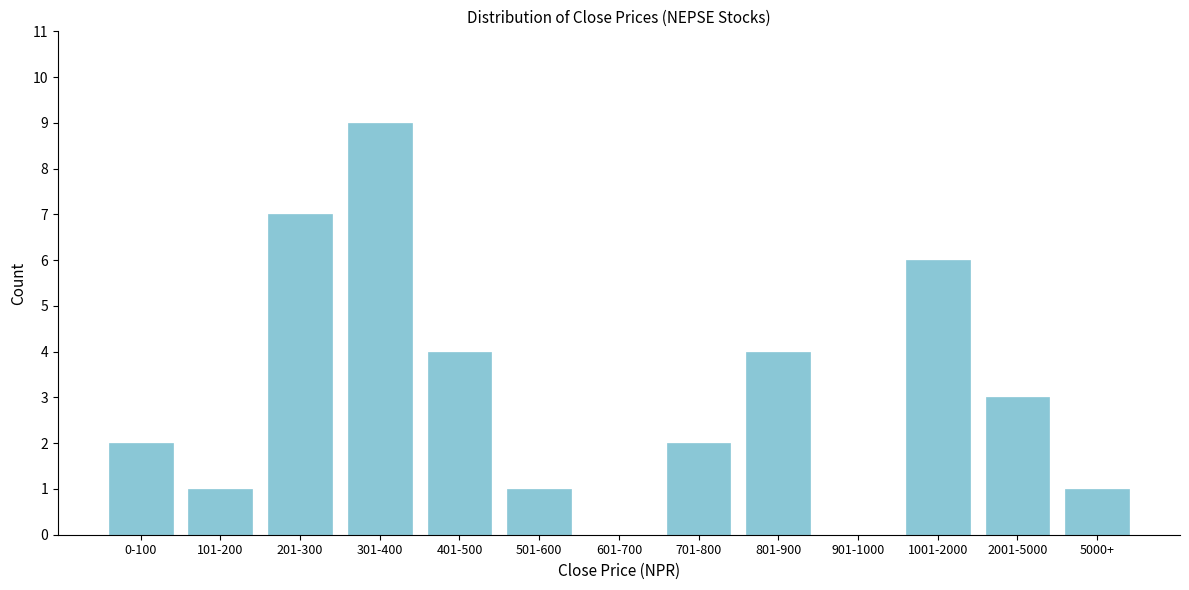

Reading left to right, transcribe all the data shown in this chart.

0-100=2	101-200=1	201-300=7	301-400=9	401-500=4	501-600=1	601-700=0	701-800=2	801-900=4	901-1000=0	1001-2000=6	2001-5000=3	5000+=1